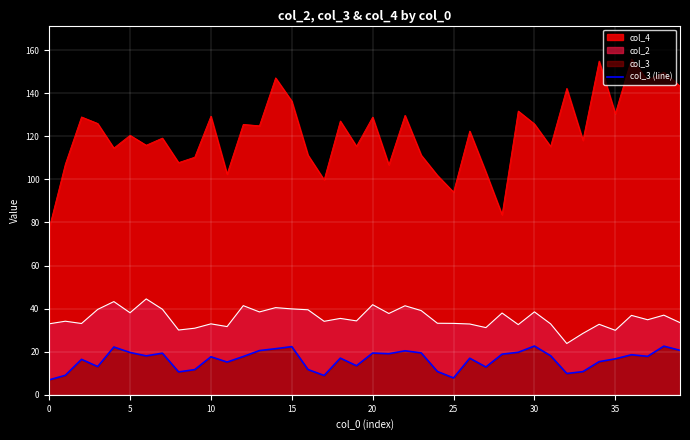

What is the difference between the maximum and minimum values in the col_2 series?

20.7